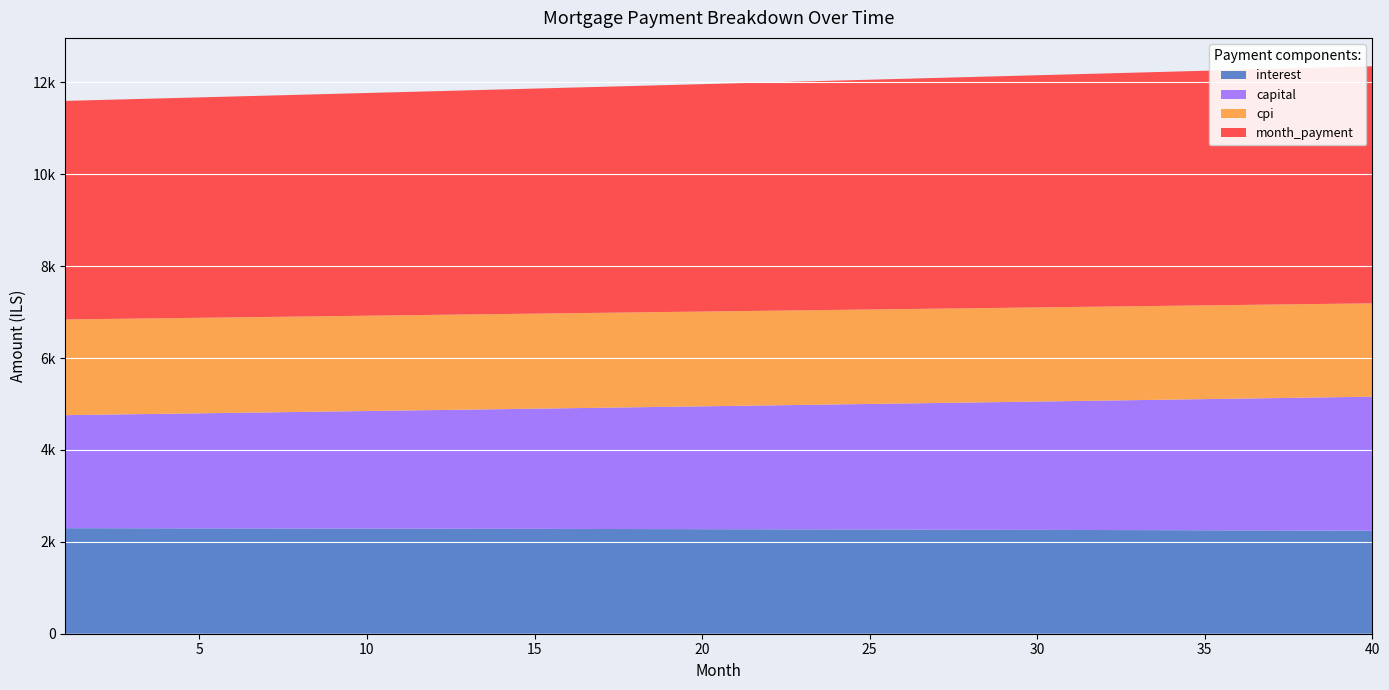

Reading left to right, list all the values displayed in this chart.

interest: 2296.4	2295.6	2294.7	2293.8	2292.8	2291.8	2290.8	2289.8	2288.8	2287.7	2286.6	2285.4	2284.3	2283.1	2281.8	2280.6	2279.3	2278.0	2276.7	2275.3	2273.9	2272.4	2271.0	2269.5	2268.0	2266.4	2264.9	2263.2	2261.6	2259.9	2258.2	2256.5	2254.7	2252.9	2251.1	2249.2	2247.3	2245.4	2243.4	2241.4
capital: 2460.5	2471.2	2482.1	2492.9	2503.9	2514.8	2525.8	2536.9	2548.0	2559.2	2570.4	2581.7	2592.9	2604.3	2615.7	2627.2	2638.7	2650.2	2661.8	2673.5	2685.2	2697.0	2708.8	2720.7	2732.6	2744.5	2756.6	2768.6	2780.8	2792.9	2805.2	2817.4	2829.8	2842.2	2854.6	2867.1	2879.7	2892.3	2905.0	2917.7
cpi: 2082.6	2081.7	2080.9	2080.1	2079.2	2078.2	2077.3	2076.4	2075.4	2074.4	2073.3	2072.3	2071.2	2070.1	2068.9	2067.8	2066.6	2065.4	2064.1	2062.9	2061.6	2060.2	2058.9	2057.5	2056.1	2054.7	2053.2	2051.7	2050.2	2048.7	2047.1	2045.5	2043.8	2042.2	2040.5	2038.8	2037.0	2035.2	2033.4	2031.6
month_payment: 4756.9	4766.8	4776.8	4786.7	4796.7	4806.7	4816.7	4826.7	4836.8	4846.9	4856.9	4867.1	4877.2	4887.4	4897.6	4907.8	4918.0	4928.2	4938.5	4948.8	4959.1	4969.4	4979.8	4990.1	5000.6	5011.0	5021.4	5031.9	5042.4	5052.9	5063.4	5073.9	5084.5	5095.1	5105.7	5116.4	5127.0	5137.7	5148.4	5159.1